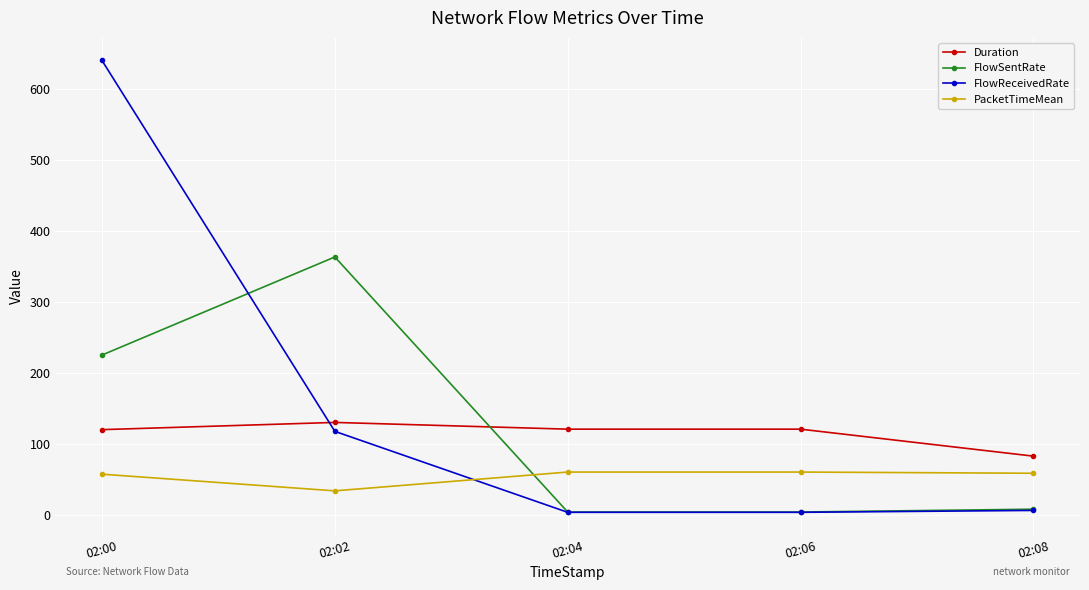

True or false: Duration and PacketTimeMean intersect in this chart.

False